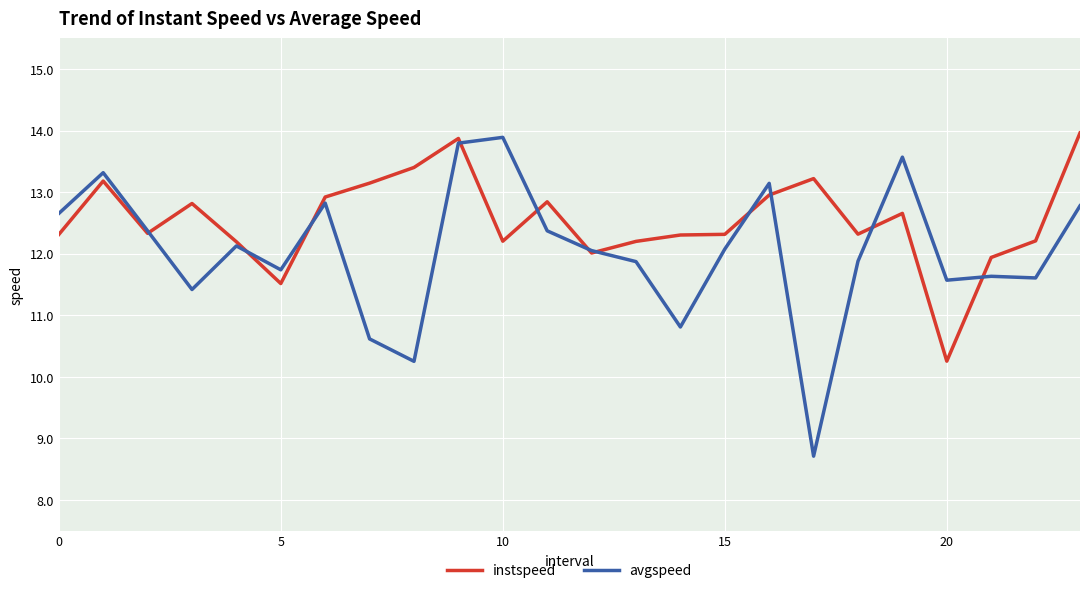

Which series has the largest total across all categories?

instspeed